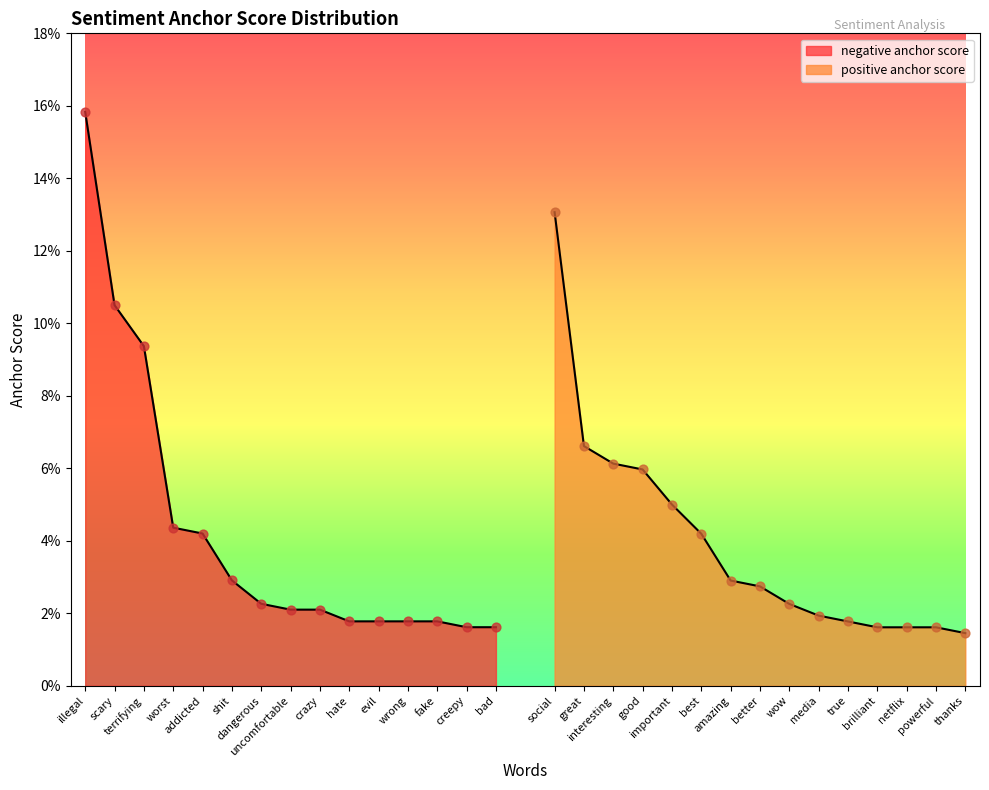

At which category is the sum across all series the highest?

illegal